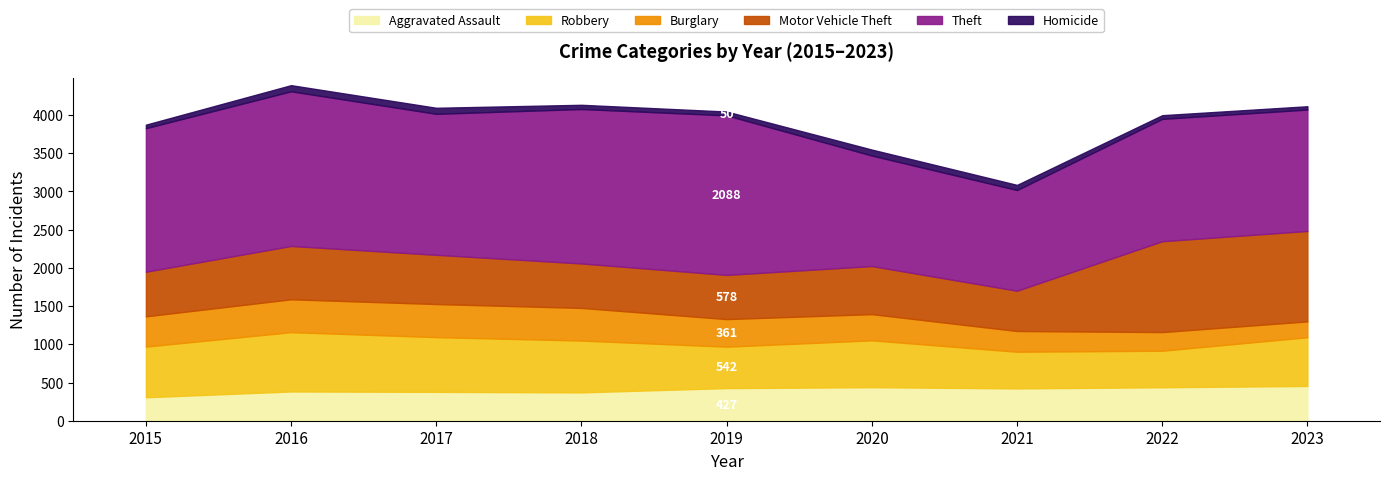

Which category has the lowest value in the Aggravated Assault series?

2015